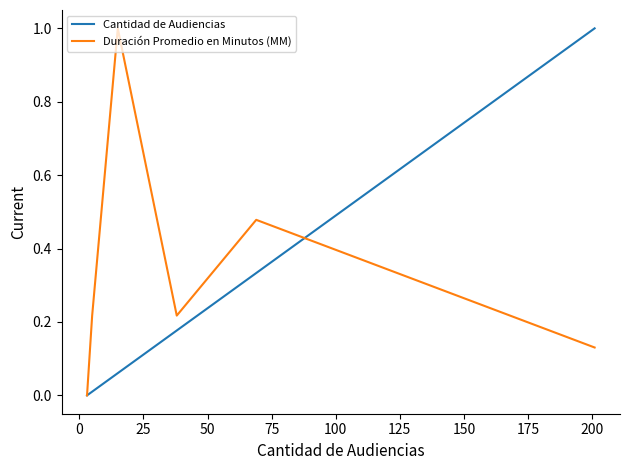

Rank the series by their average value, from highest to lowest.

Duración Promedio en Minutos (MM), Cantidad de Audiencias